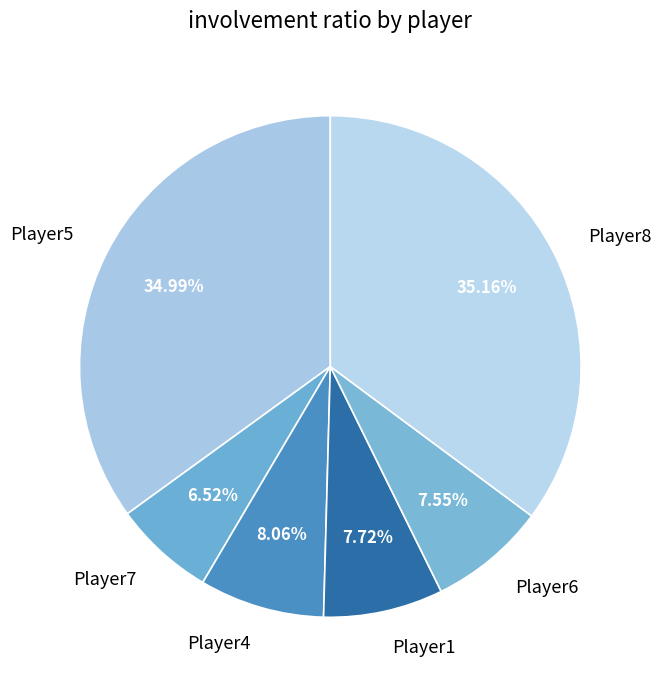

Count the number of slices in the pie.

6